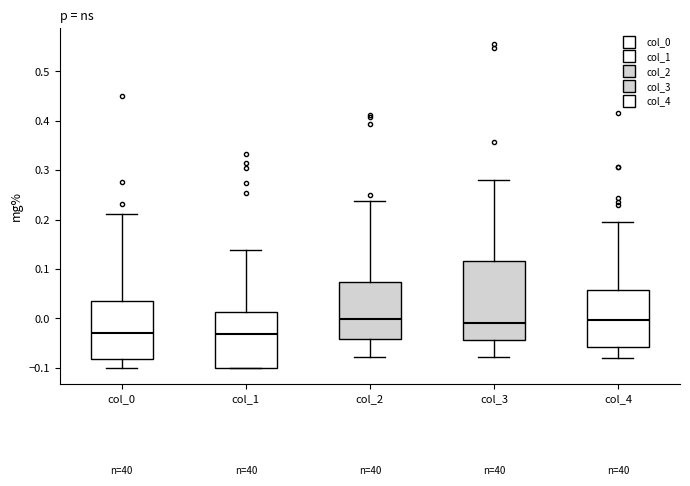

Which box is the tallest, from its lower edge to its upper edge?

col_3